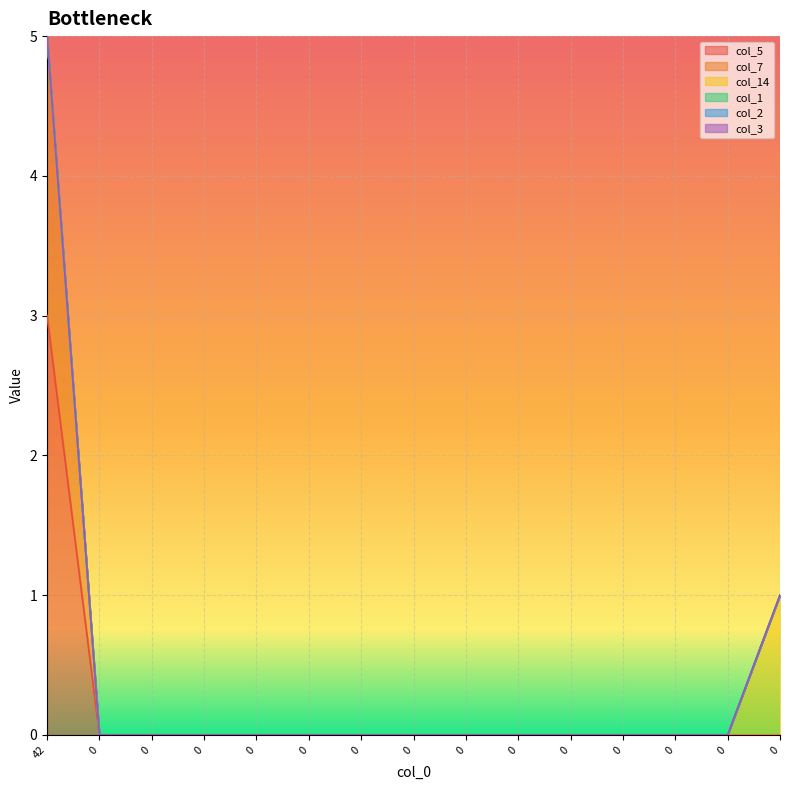

How many lines are shown in the chart?

6